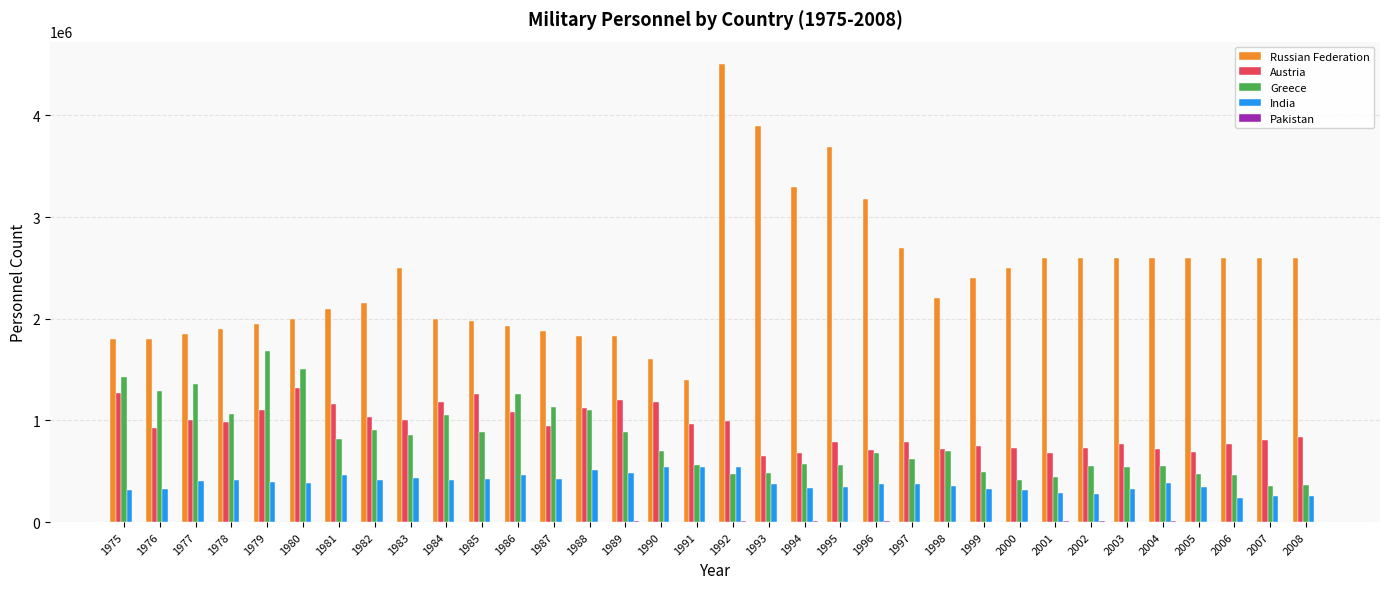

What is the greatest value displayed?

4500000